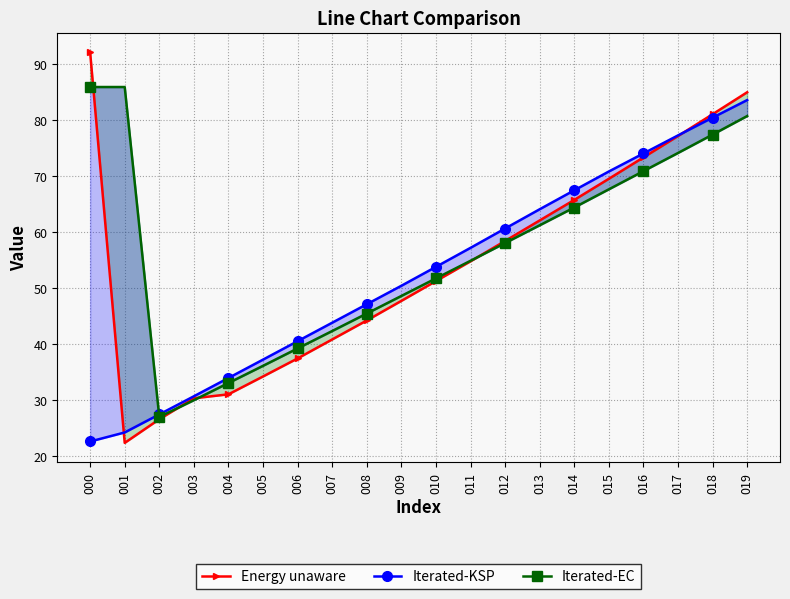

Which series has the largest total across all categories?

Iterated-EC